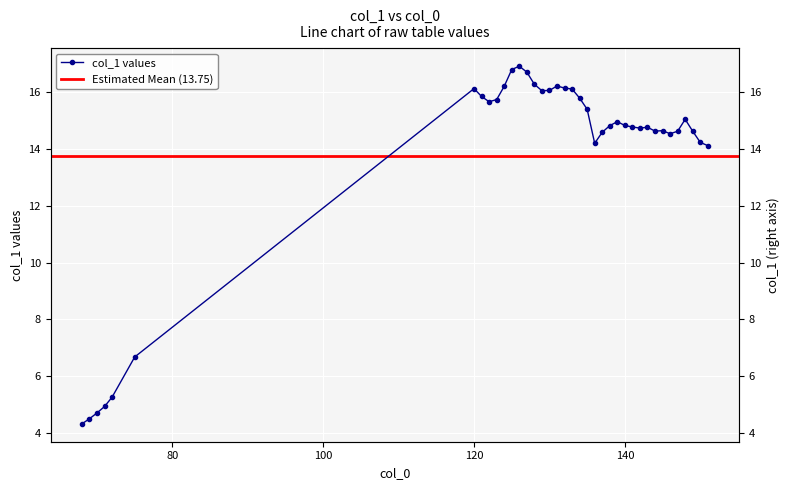

How many data points are above 14?

32